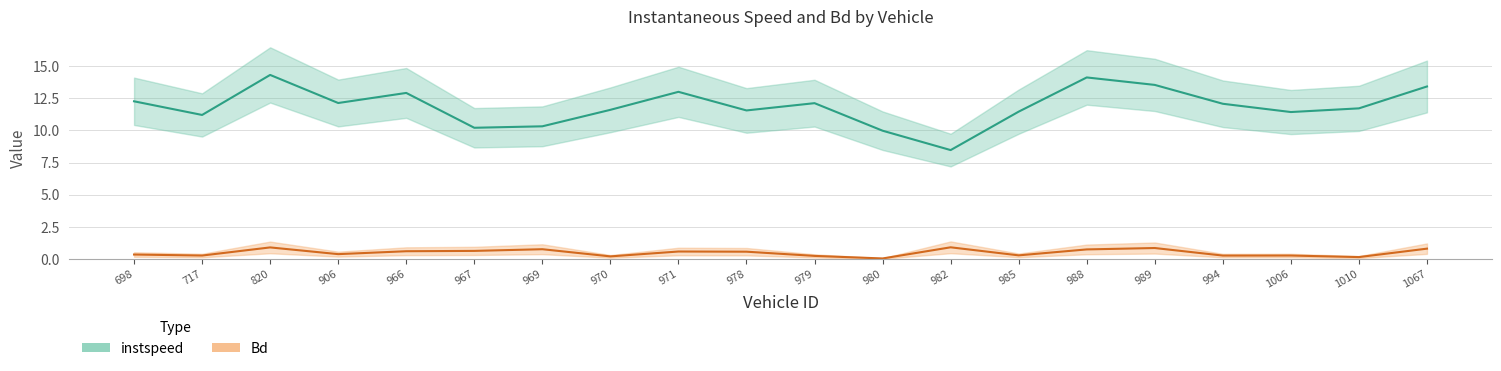

How many categories are shown in the chart?

20